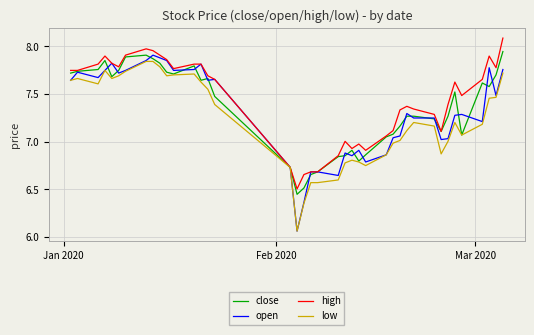

What is the difference between the second highest and second lowest values in the close series?

1.4